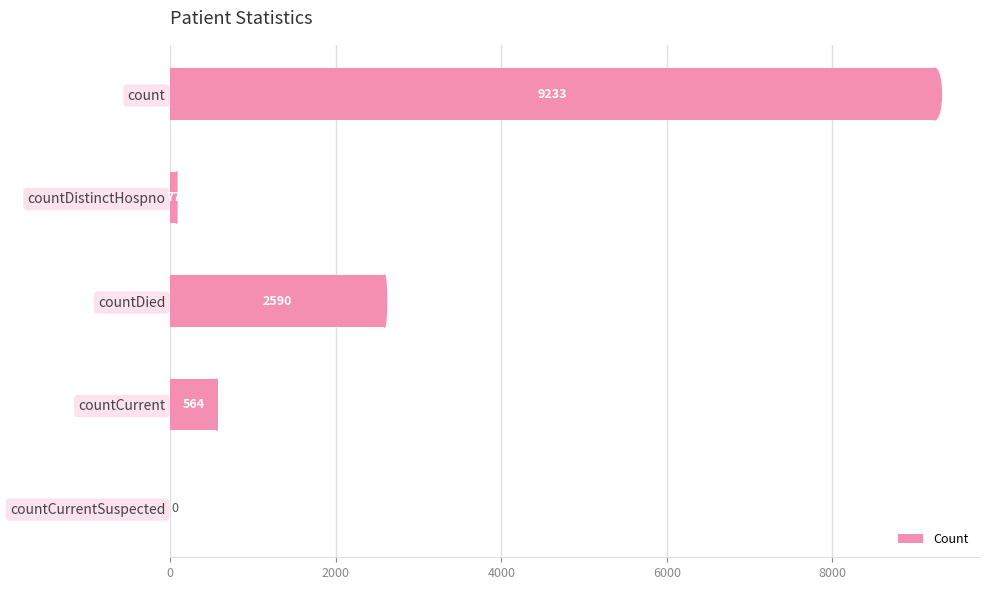

What is the sum of the values at count and countDied?

11823